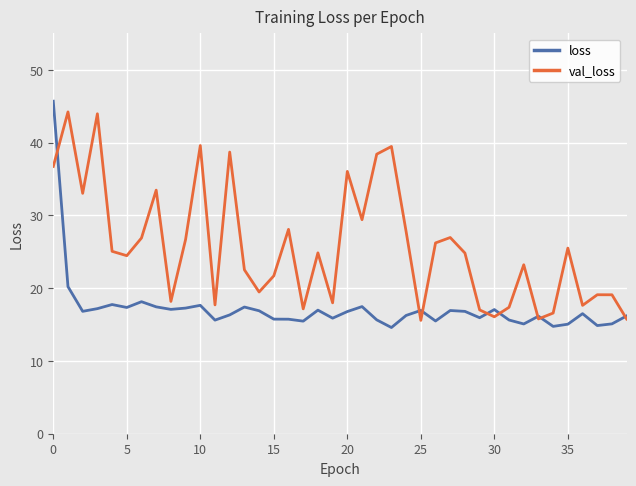

How many lines are shown in the chart?

2